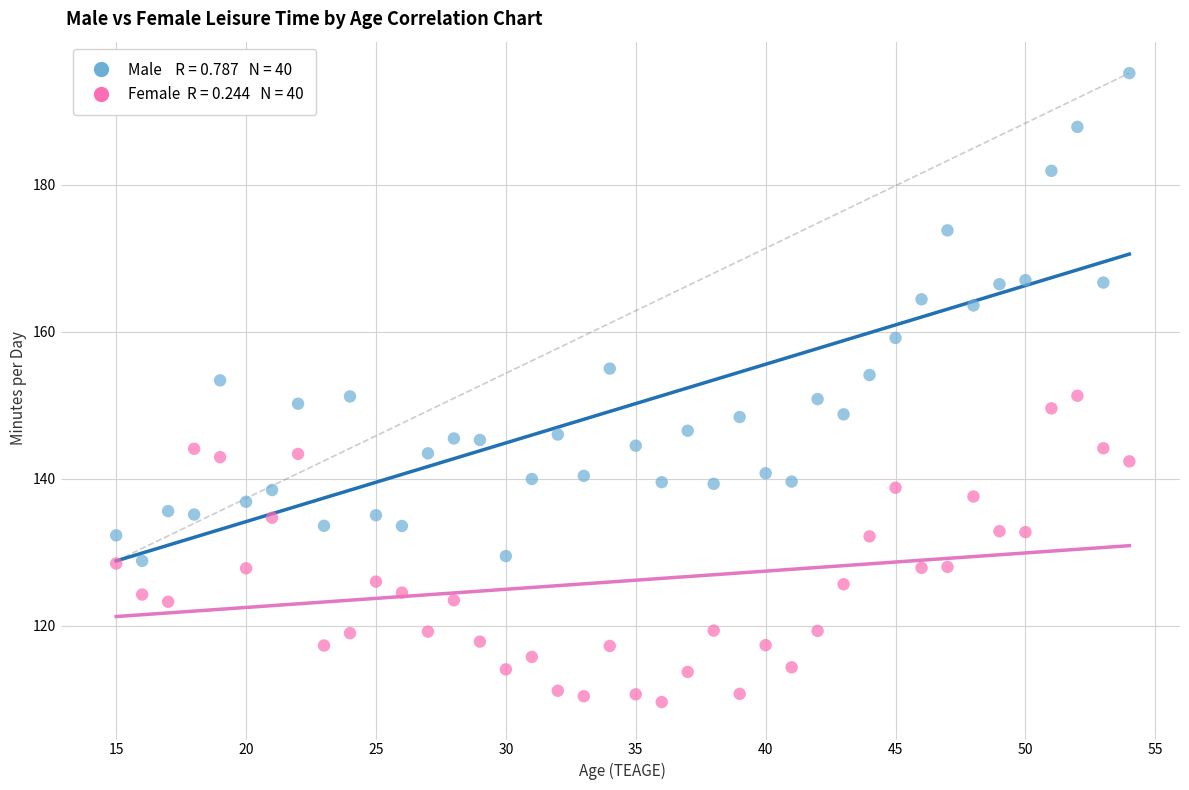

Across all data points, what is the range of Y values (max minus min)?

85.6